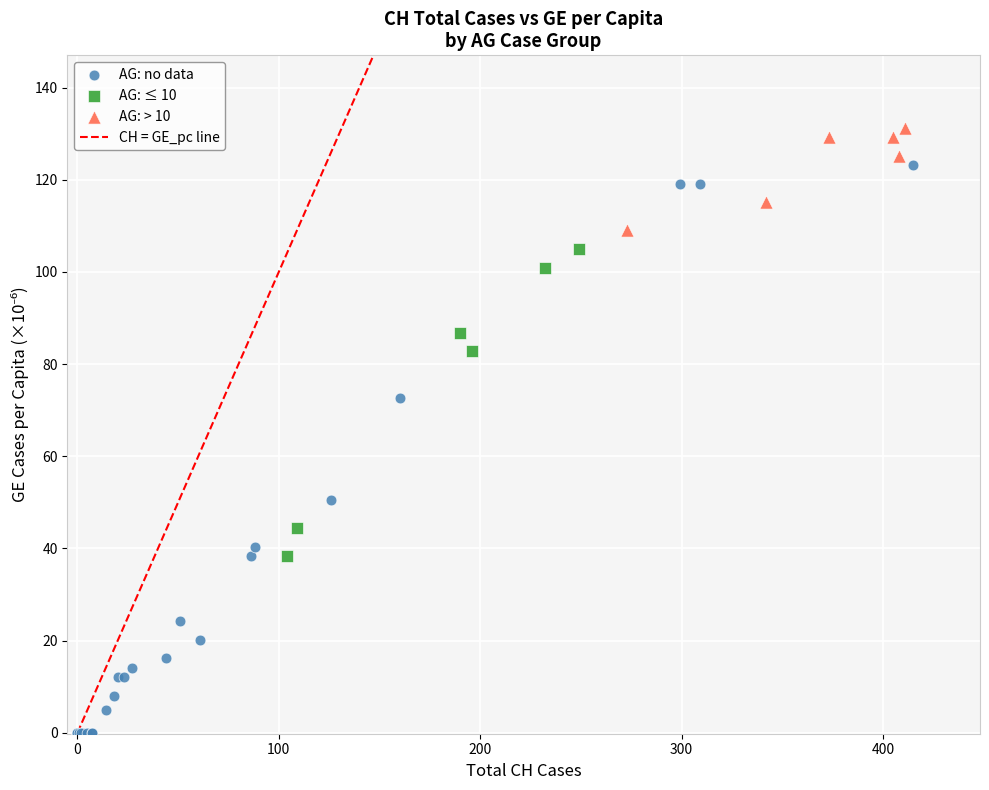

Which series contains the highest Y value?

AG: > 10